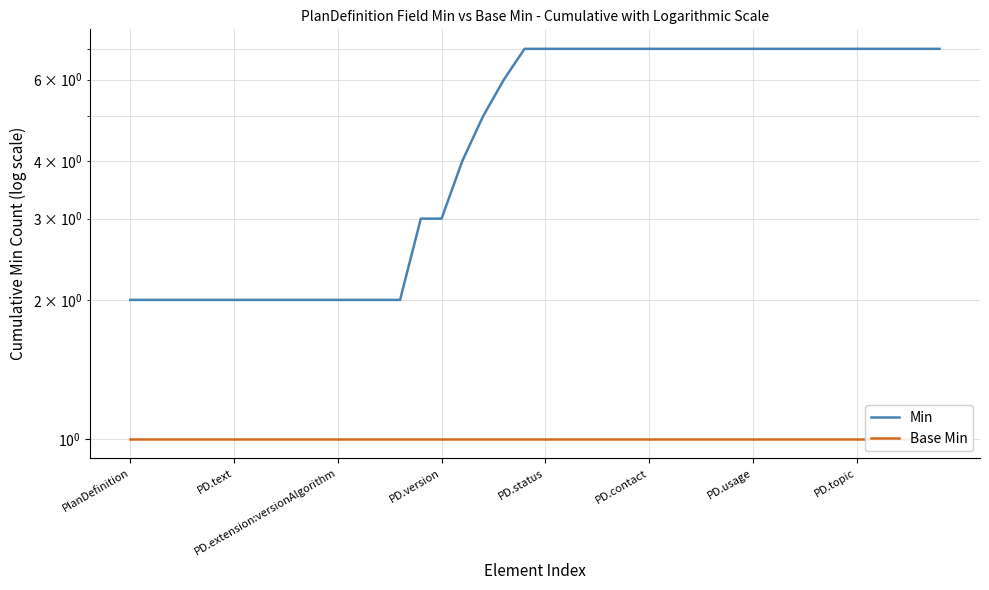

What is the label of the 32nd point from the right?

8